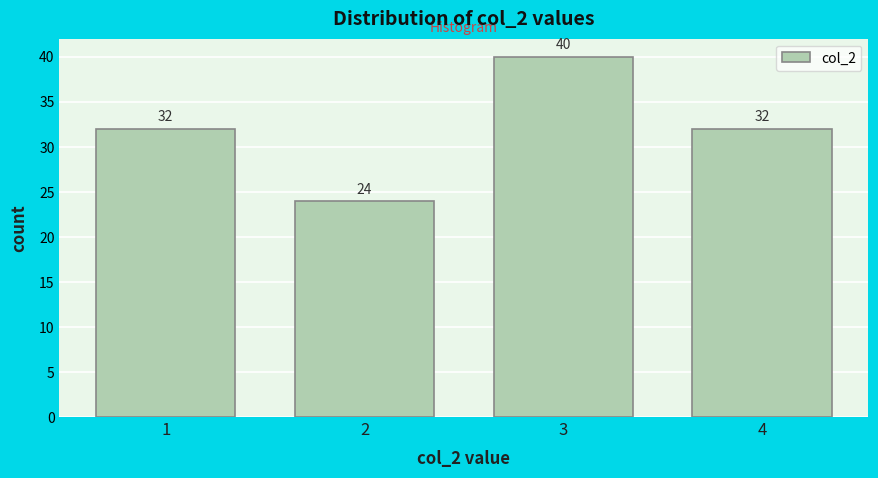

Reading left to right, list all the values displayed in this chart.

32	24	40	32